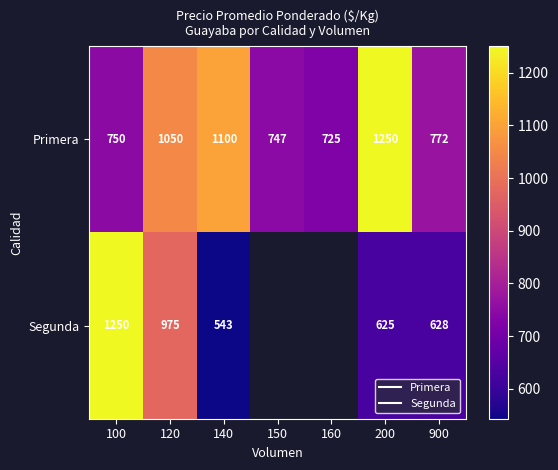

Rank the series by their maximum value, from highest to lowest.

Primera, Segunda